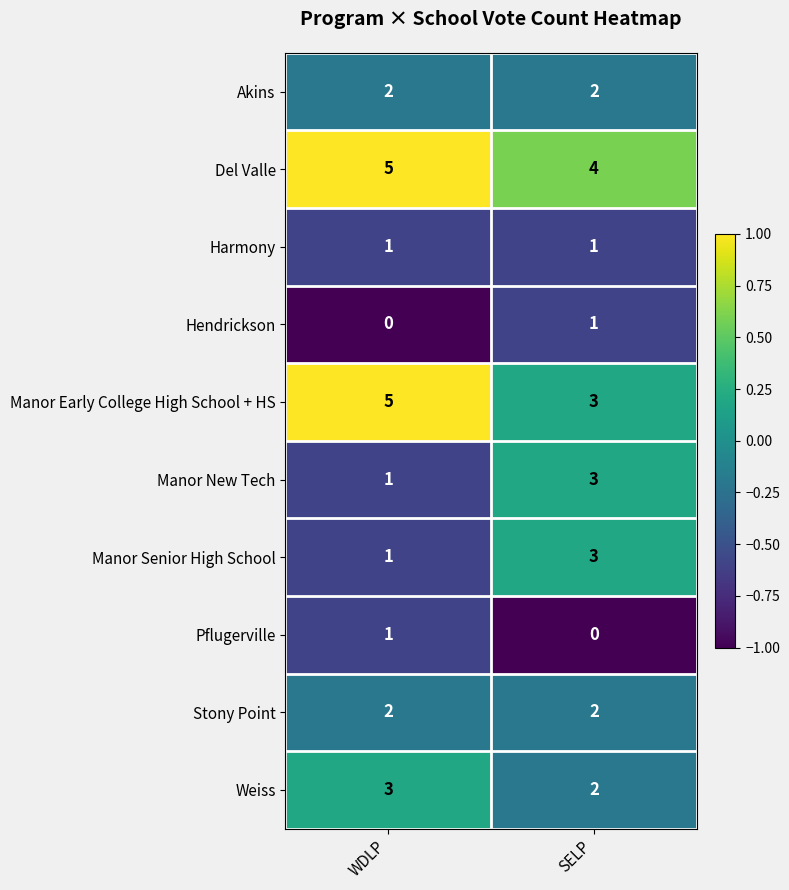

What is the difference between the highest and lowest values at WDLP?

5